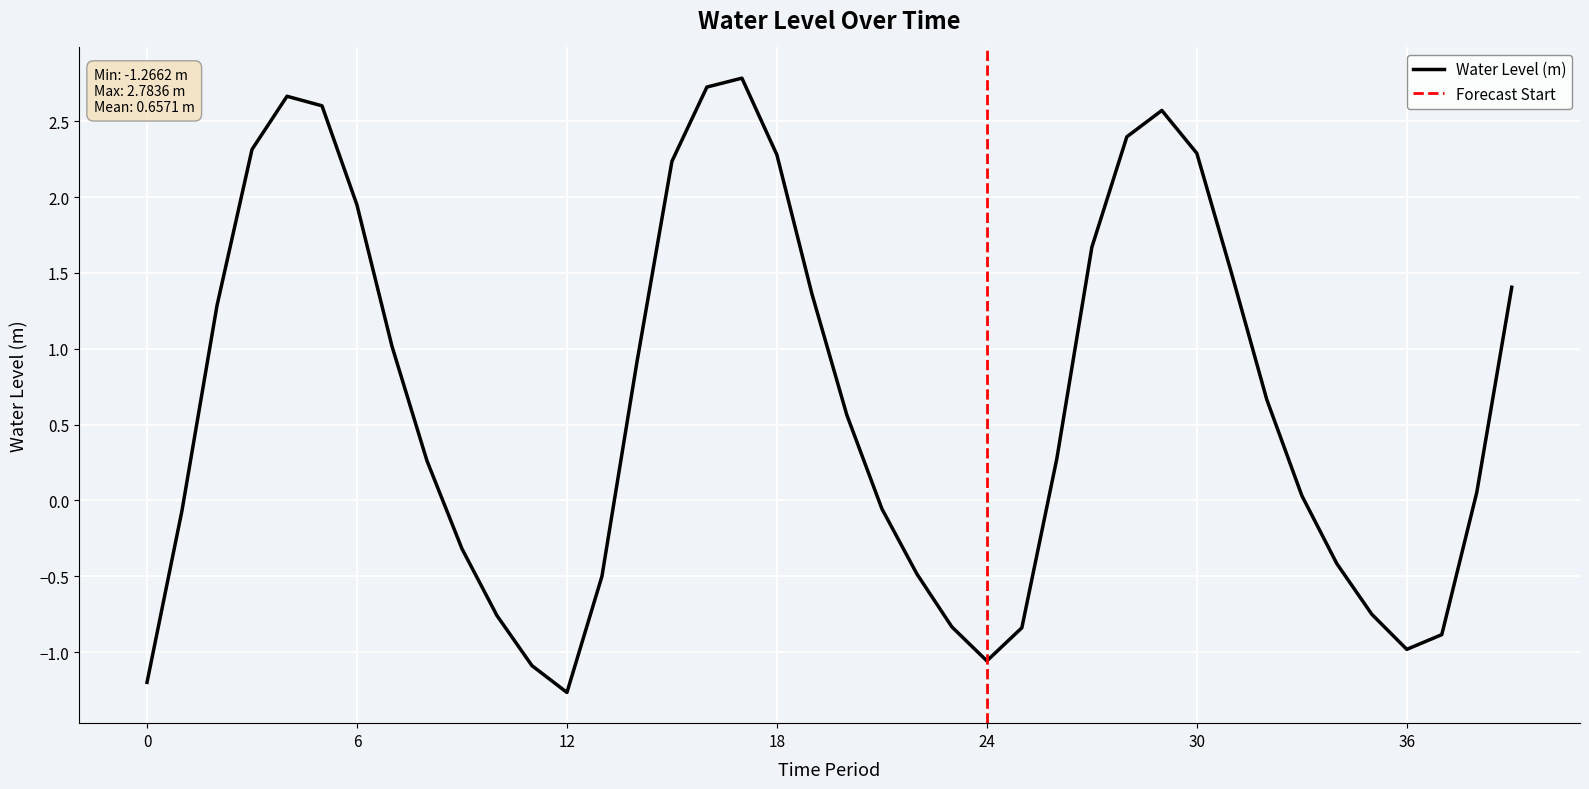

What is the maximum value for Water Level (m)?

2.8